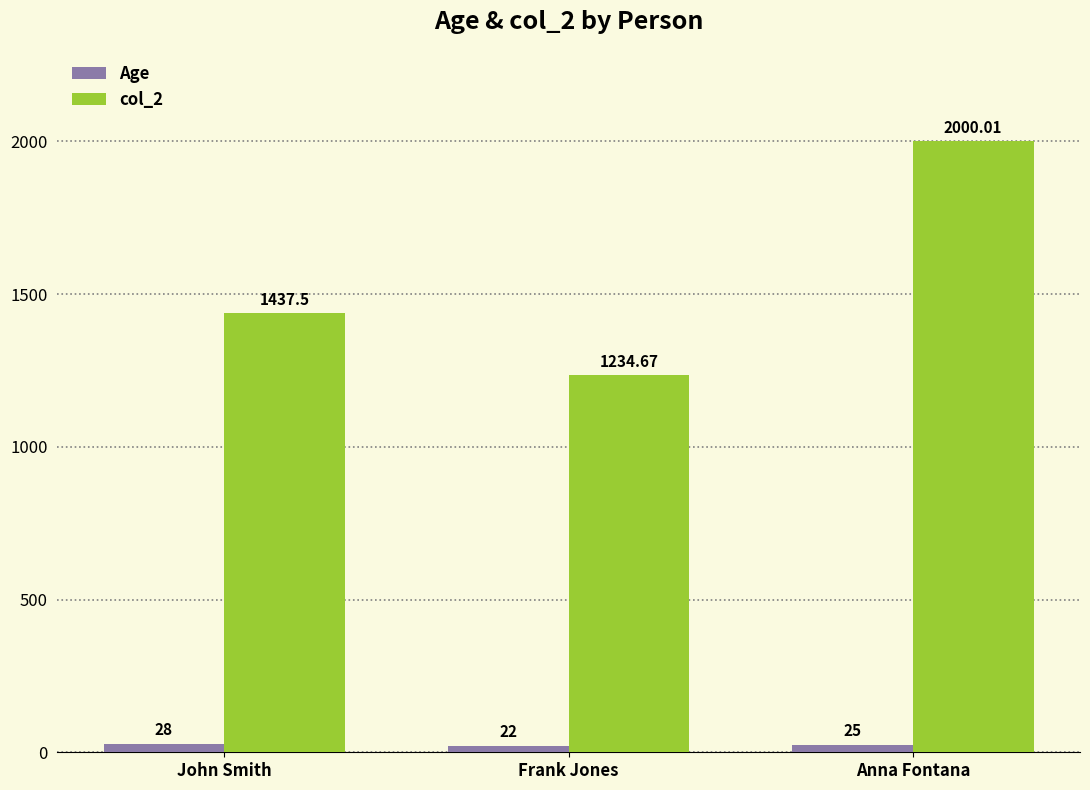

Which series changed the most between John Smith and Frank Jones?

col_2